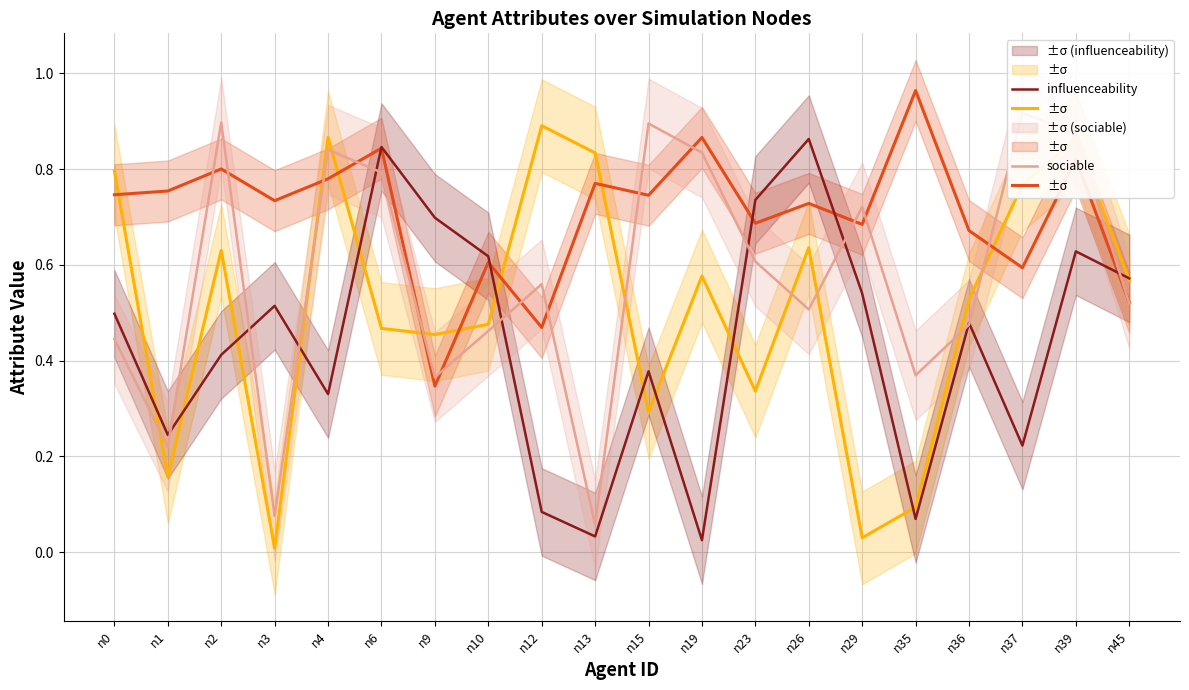

Which series has the widest spread of values?

willpower